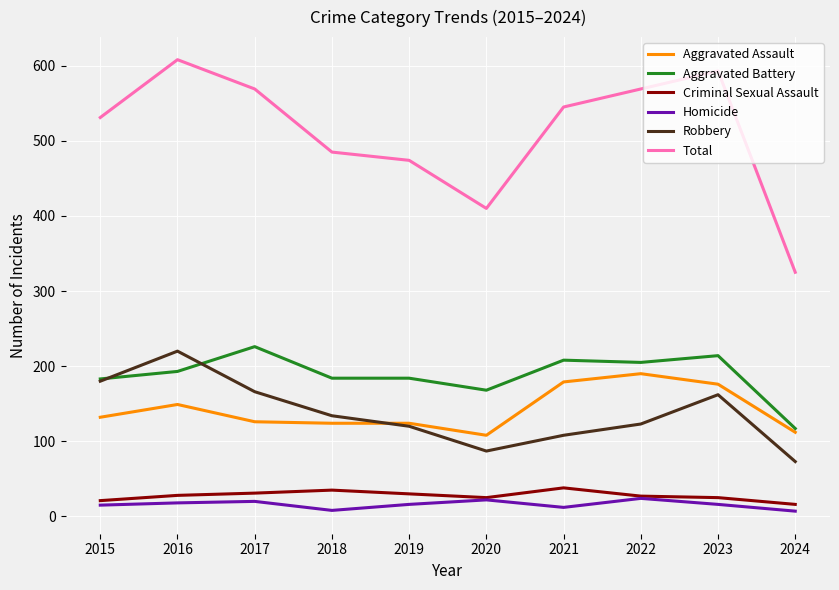

What is the difference between the maximum and minimum values in the Aggravated Assault series?

82